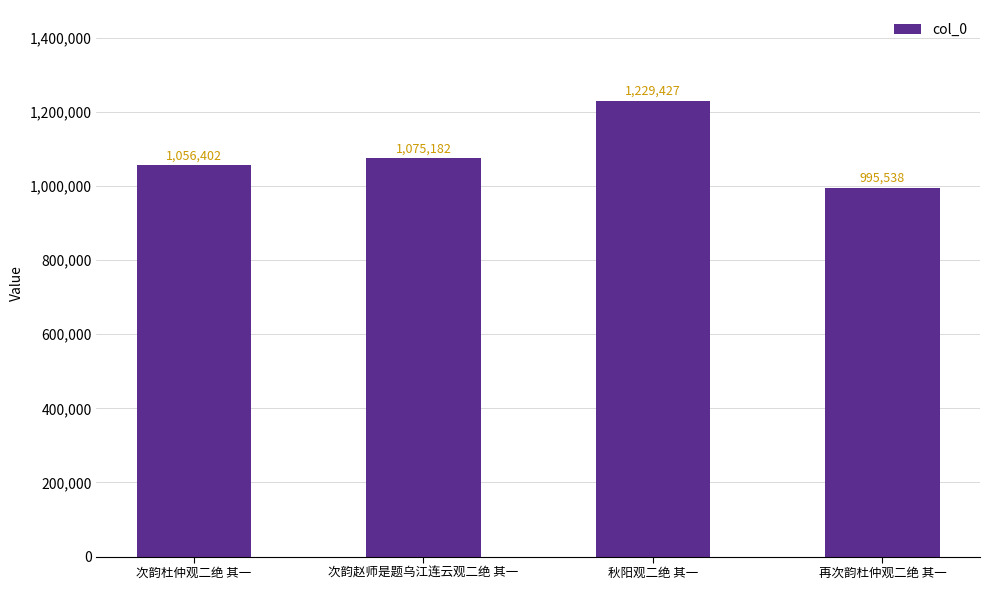

Reading left to right, what are all the values shown in this chart?

次韵杜仲观二绝 其一=1056402	次韵赵师是题乌江连云观二绝 其一=1075182	秋阳观二绝 其一=1229427	再次韵杜仲观二绝 其一=995538